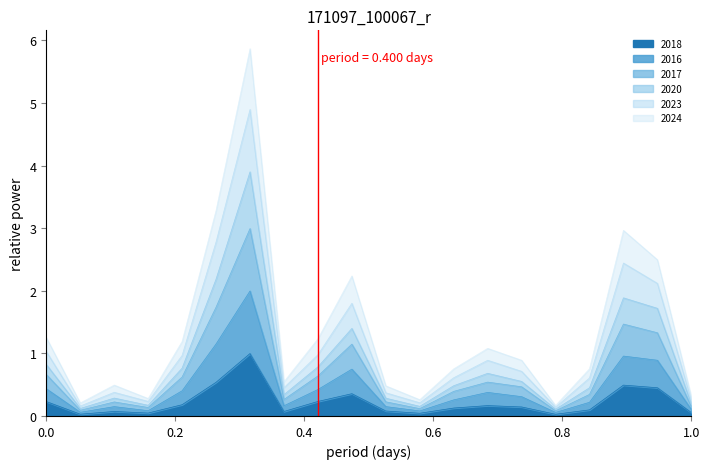

What is the greatest value displayed?

5.9